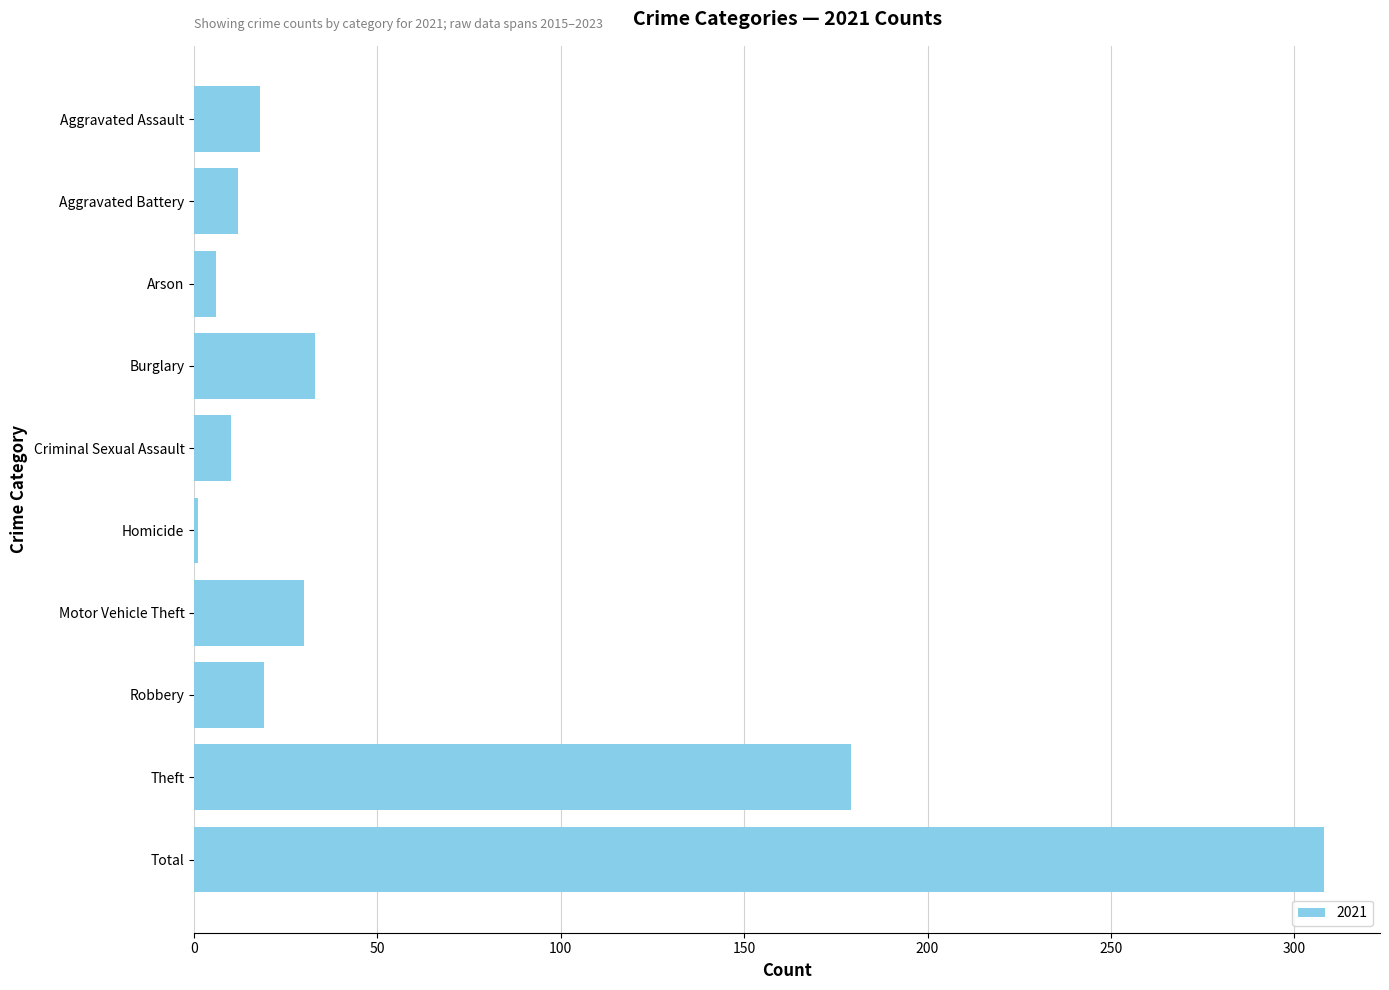

What is the ratio of the value at Theft to the value at Motor Vehicle Theft?

6.0